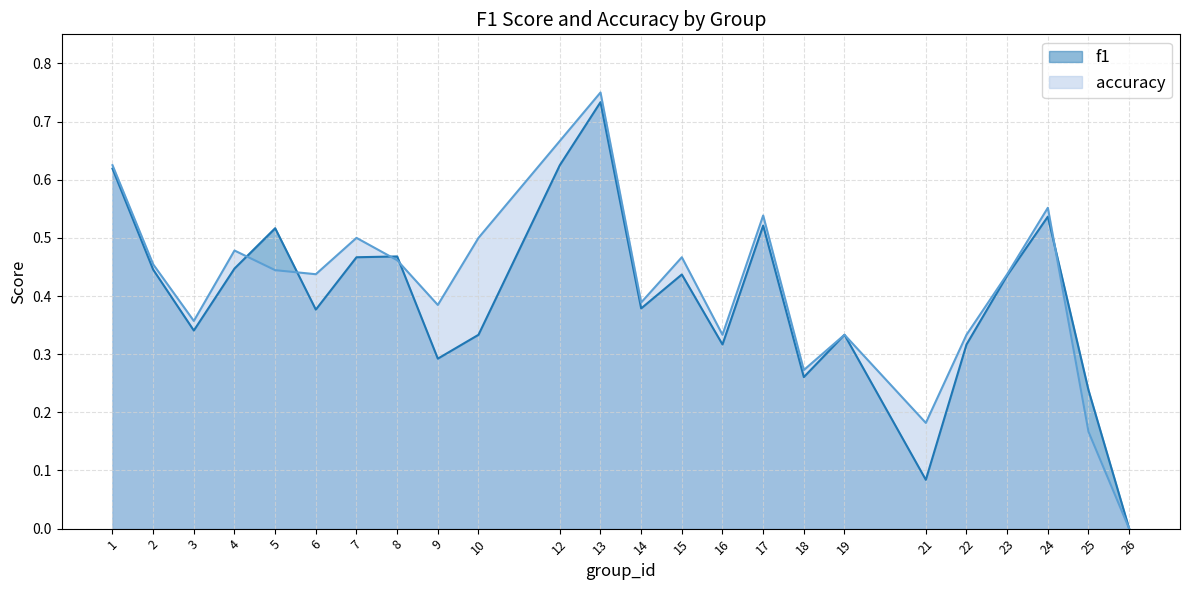

True or false: f1 has a value of 1.1 at 1.

False